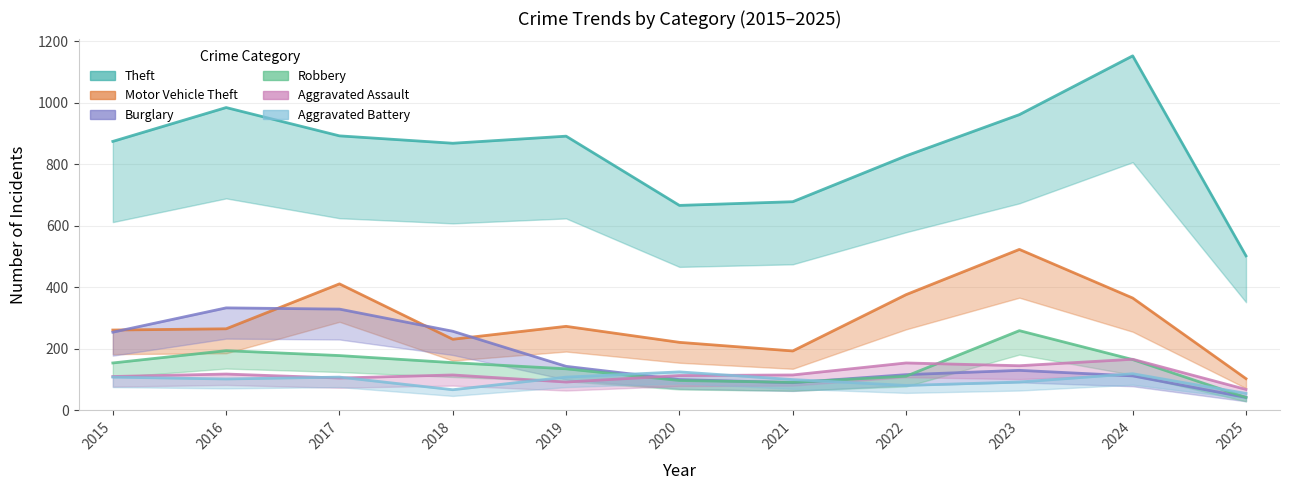

Where is Robbery nearest to the value 150?

2015